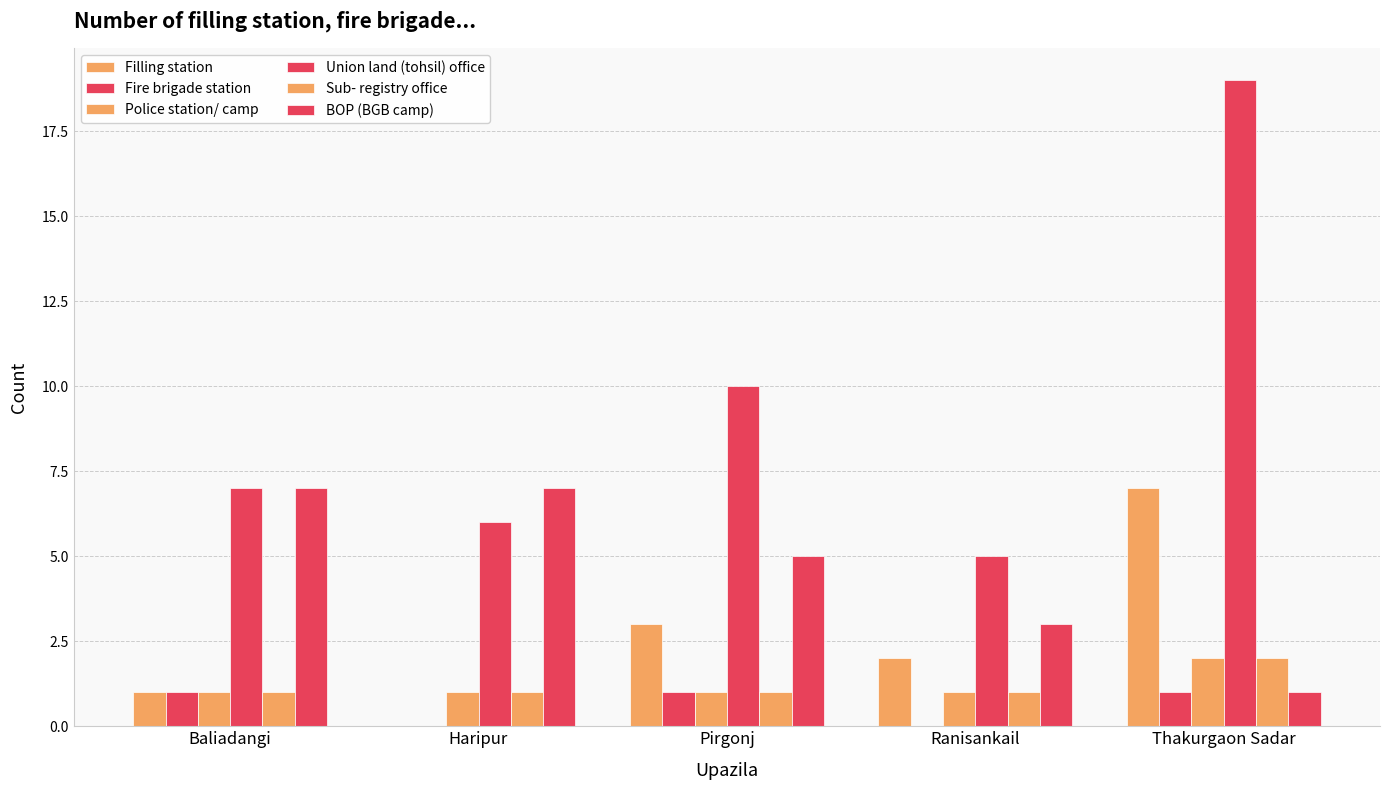

Which category has the lowest value in the Fire brigade station series?

Haripur